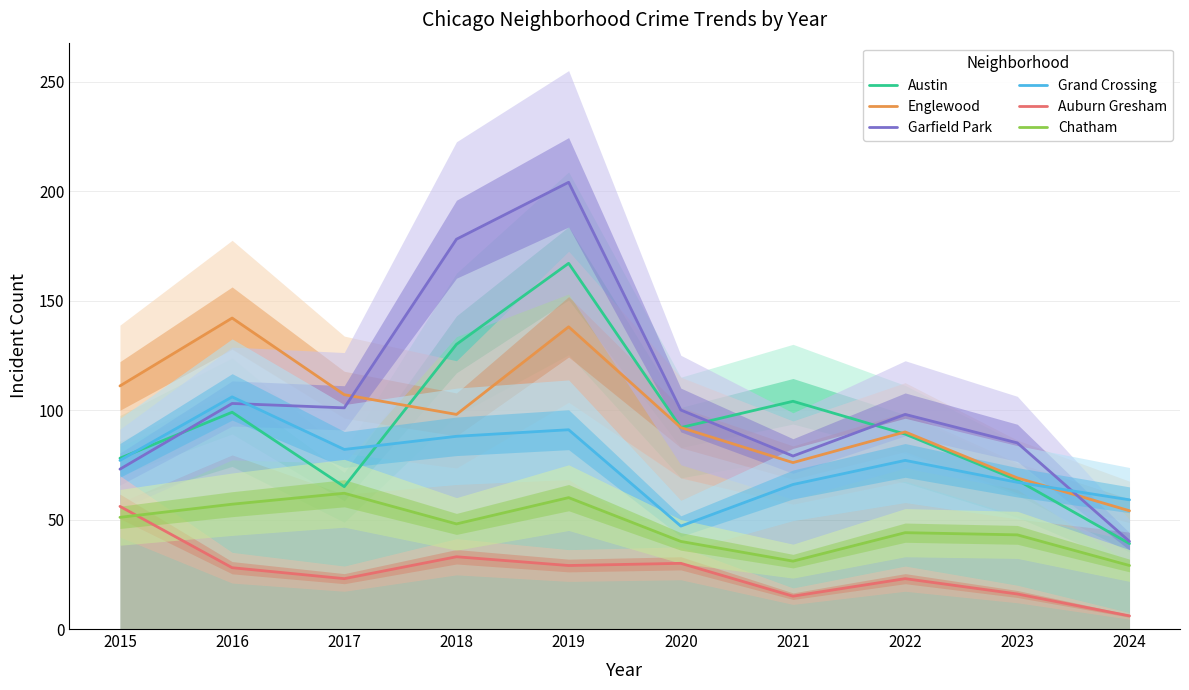

Which series has the largest total across all categories?

Garfield Park